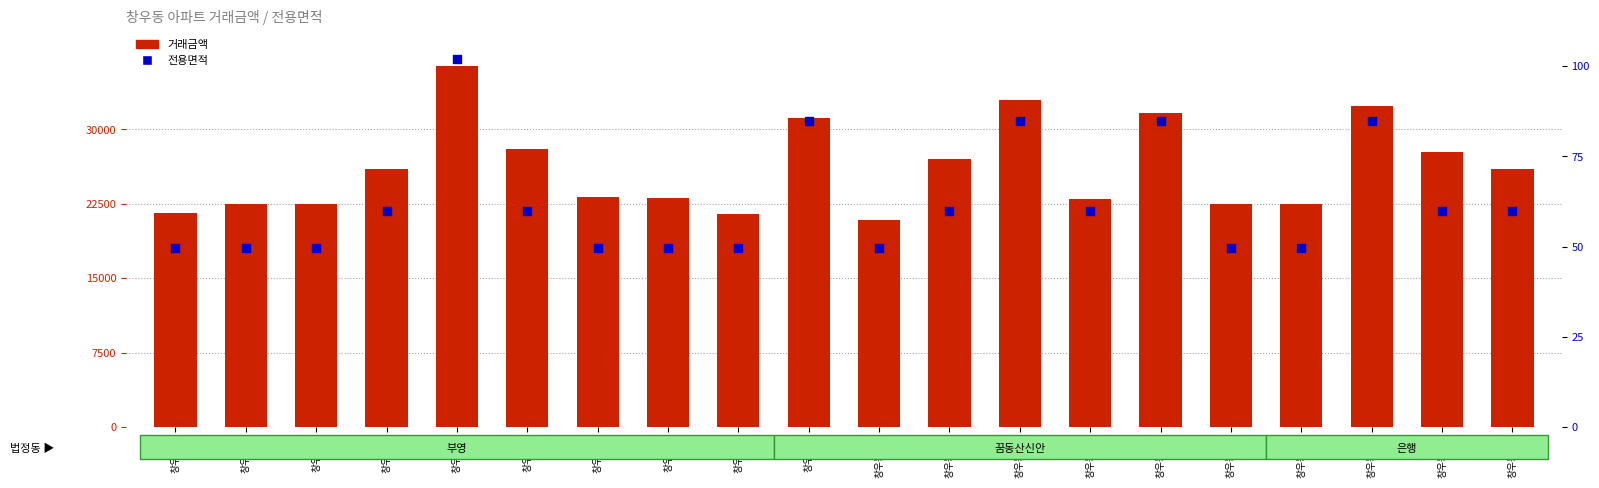

At how many categories does at least one series exceed 27661?

7